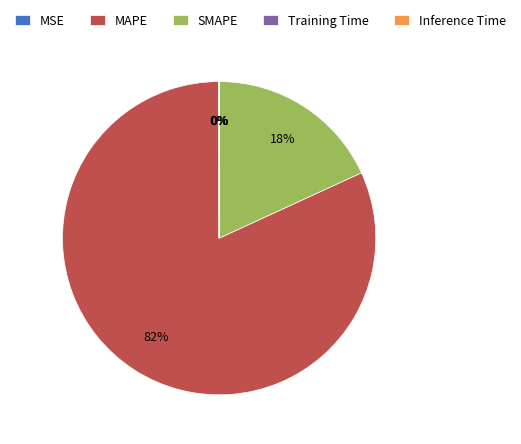

Which category has the biggest portion of the pie?

MAPE